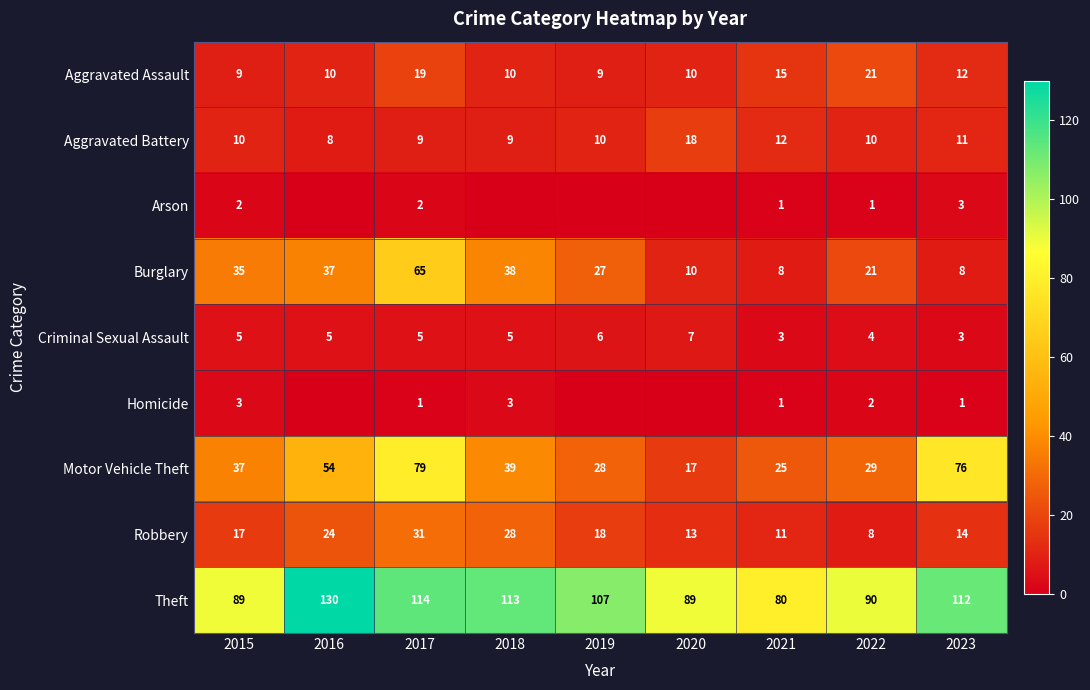

What is the total value across all series at 2022?

186